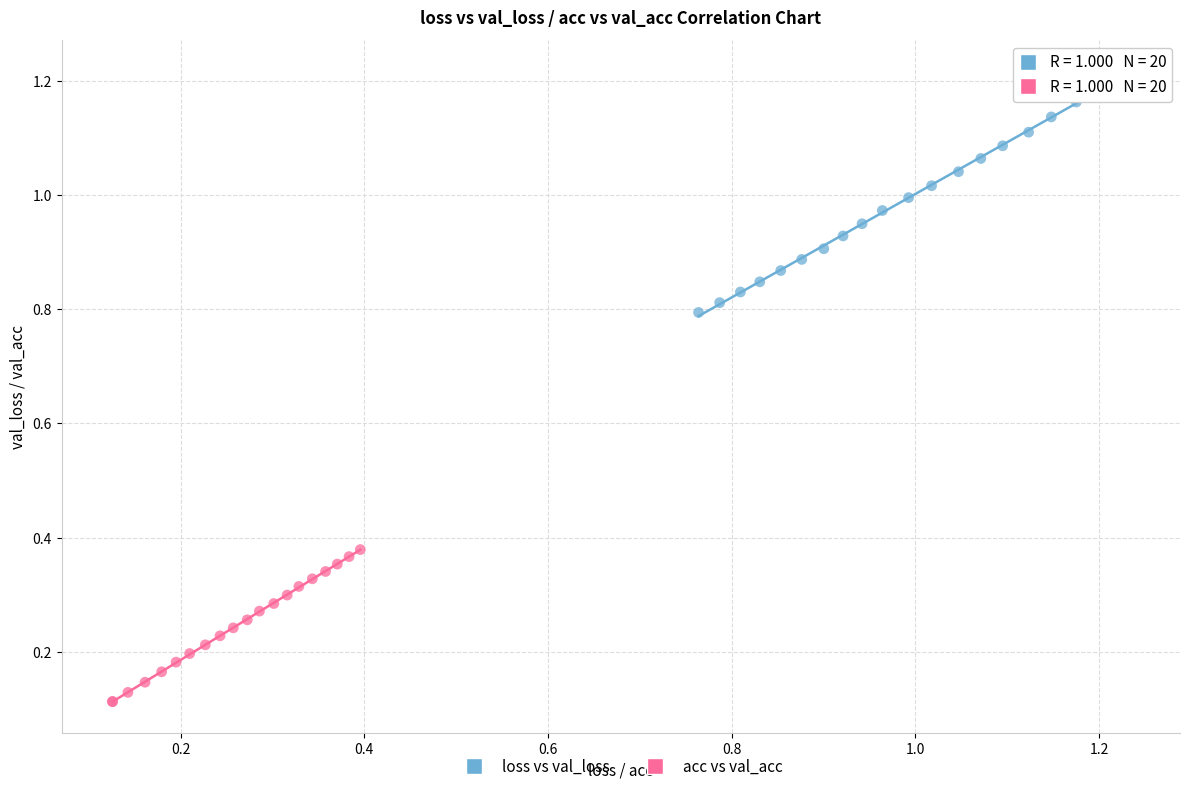

Which series has the largest Y range (max minus min)?

loss vs val_loss